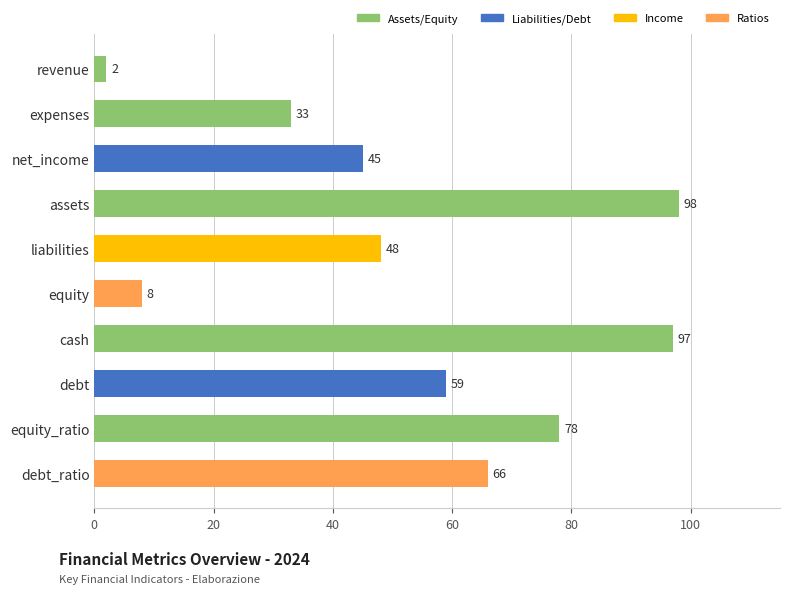

Rank the categories by value from lowest to highest.

revenue, equity, expenses, net_income, liabilities, debt, debt_ratio, equity_ratio, cash, assets